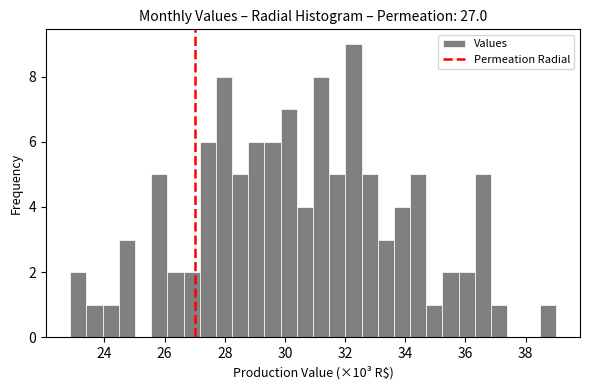

Around what value on the x-axis is the tallest bar? Give the approximate position of its centre, as read against the axis.

32.2